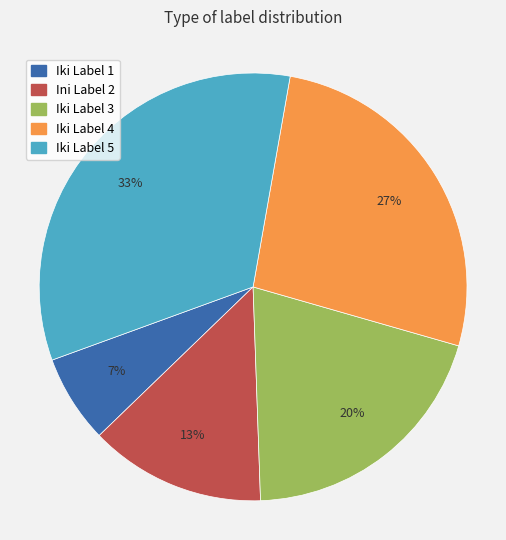

Is it true that Ini Label 2 is 25% of the pie?

False